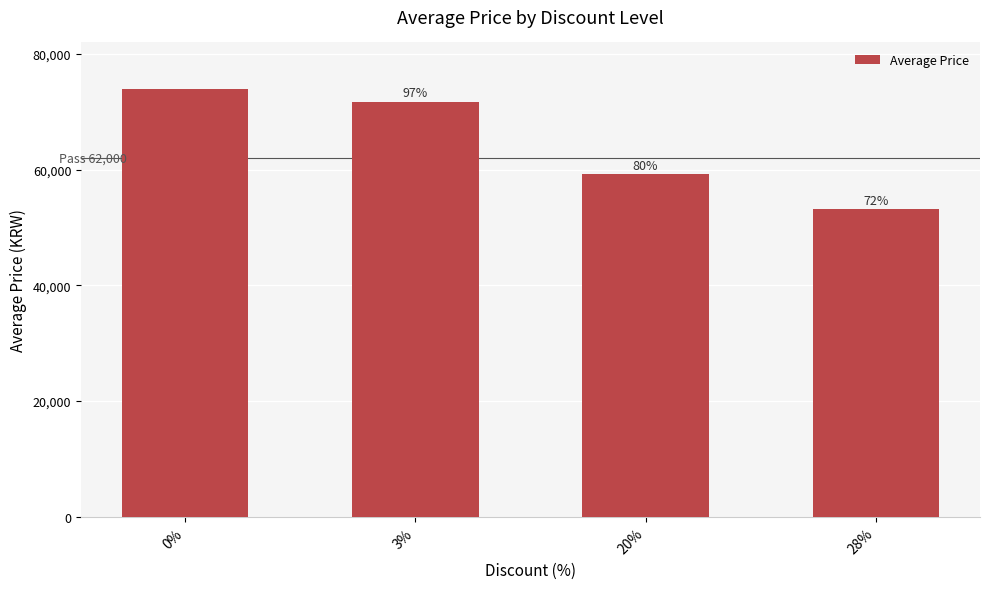

What is the smallest value displayed?

53125